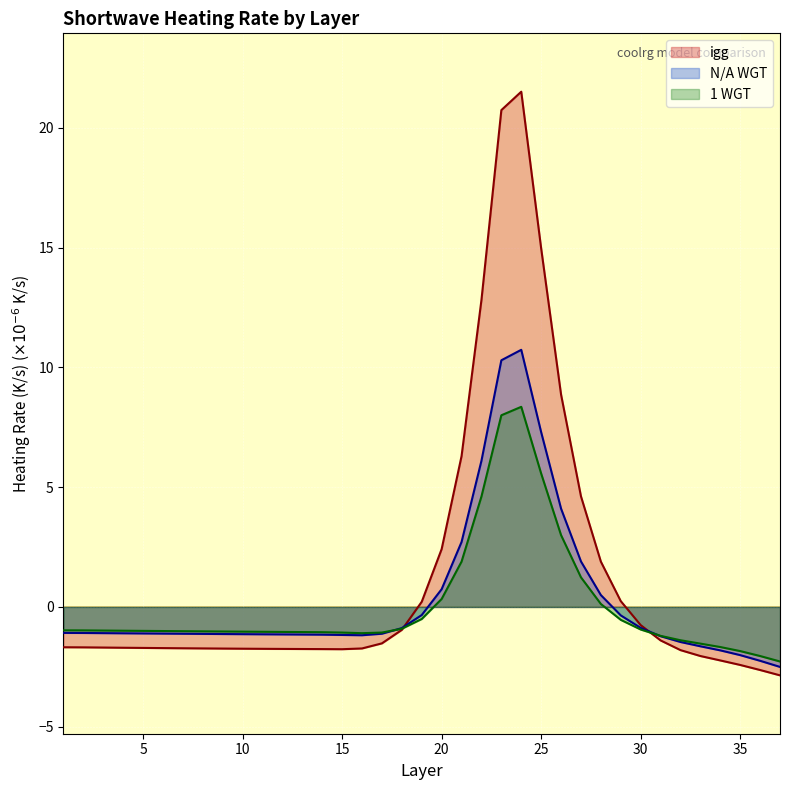

In 1_WGT, how many points are lower than both neighbors (excluding endpoints)?

1